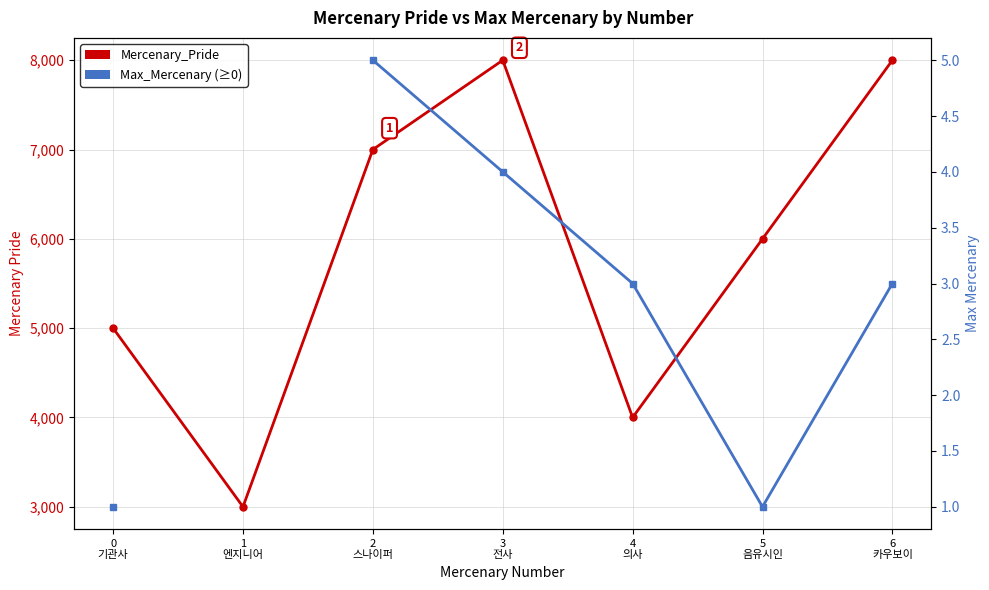

Which category has the highest value in the Max_Mercenary series?

2
스나이퍼